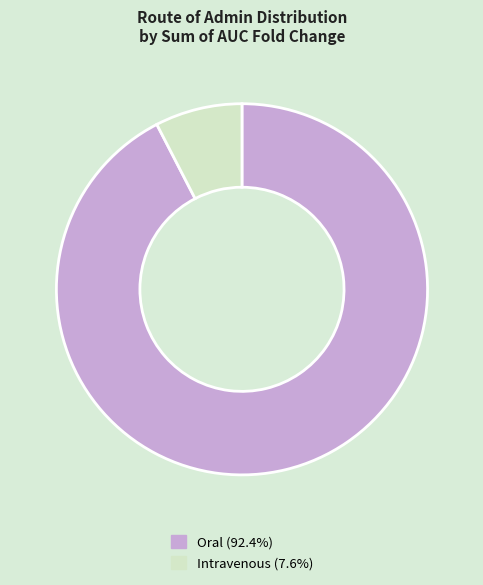

Which slice is the smallest?

Intravenous